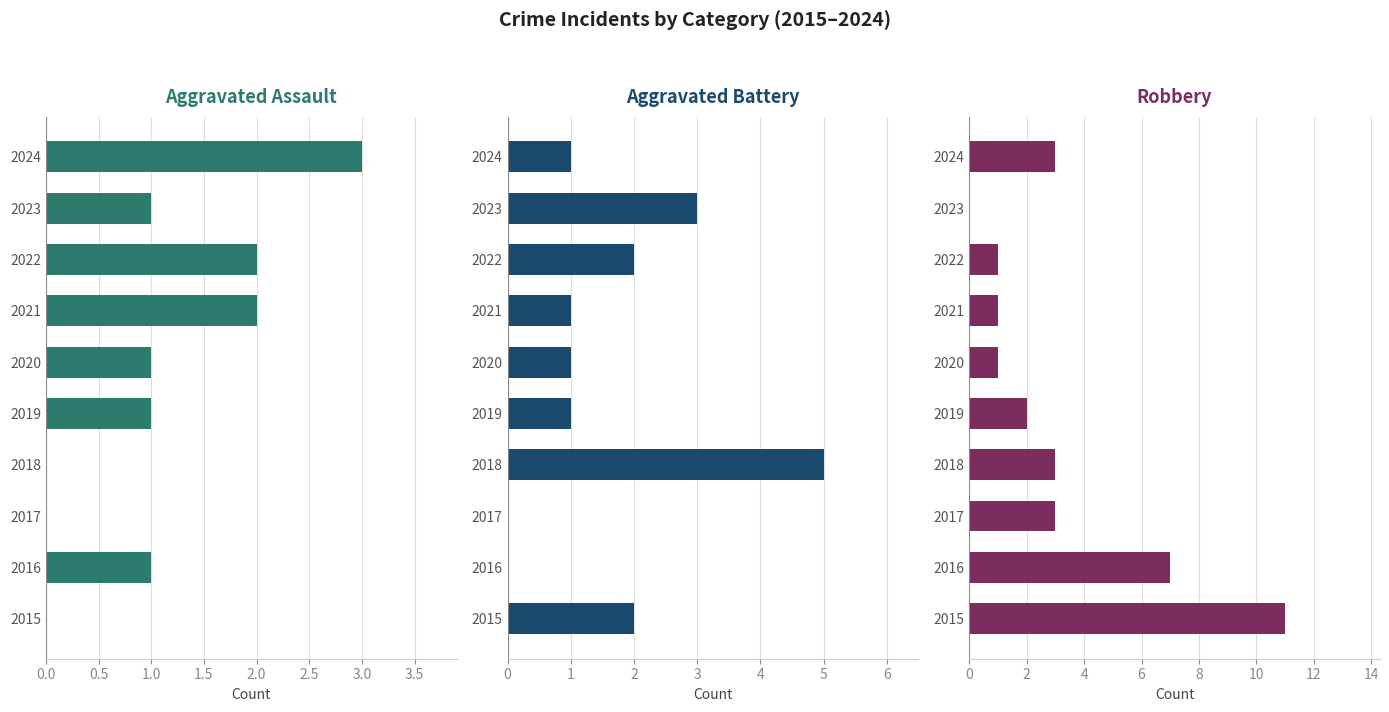

Which series has the largest total across all categories?

Robbery